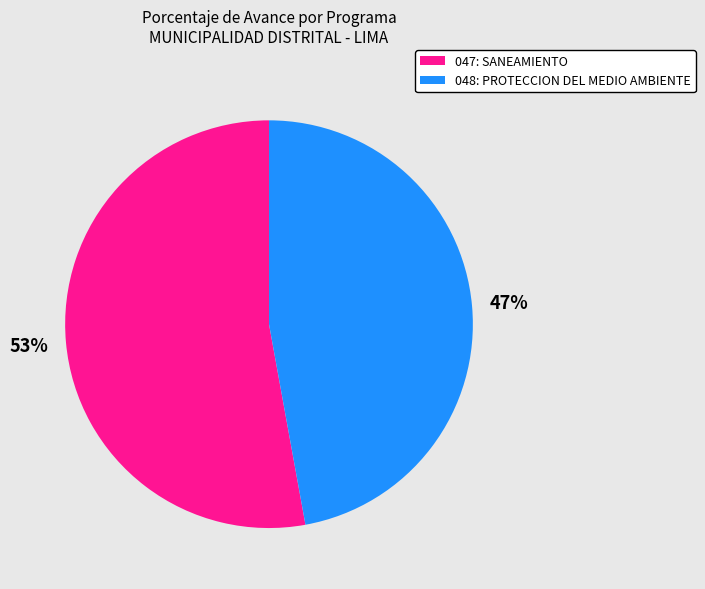

What percentage is the 047: SANEAMIENTO slice, to the nearest percent?

53%